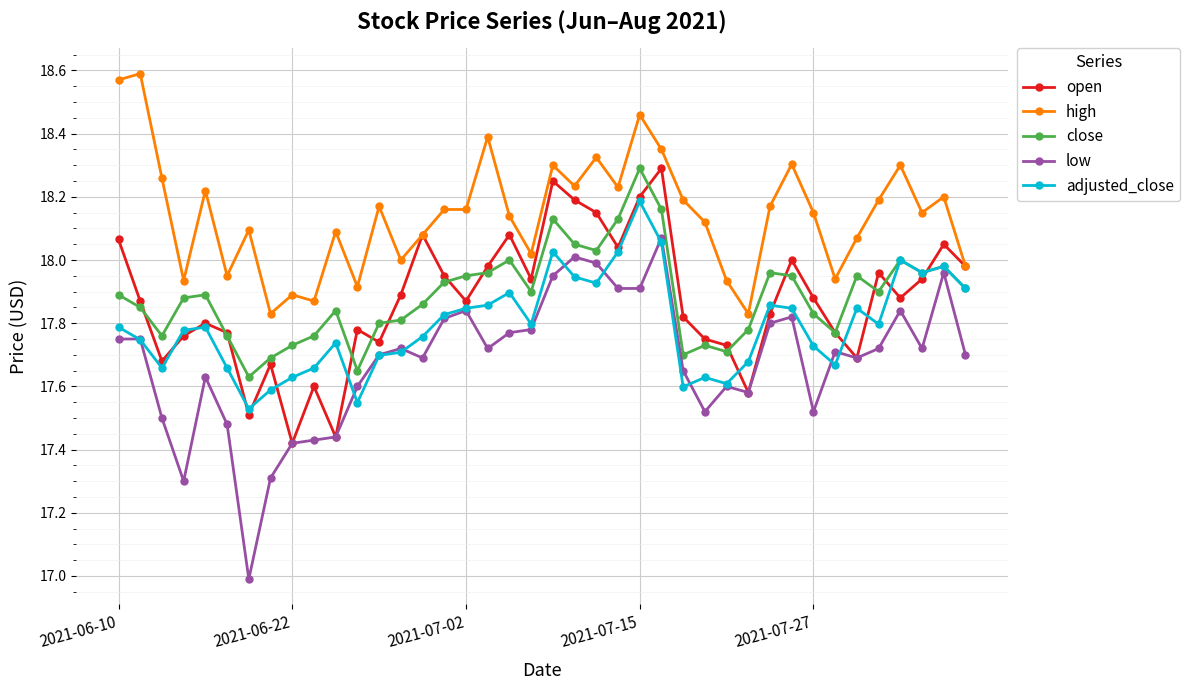

Which series has the widest spread of values?

low